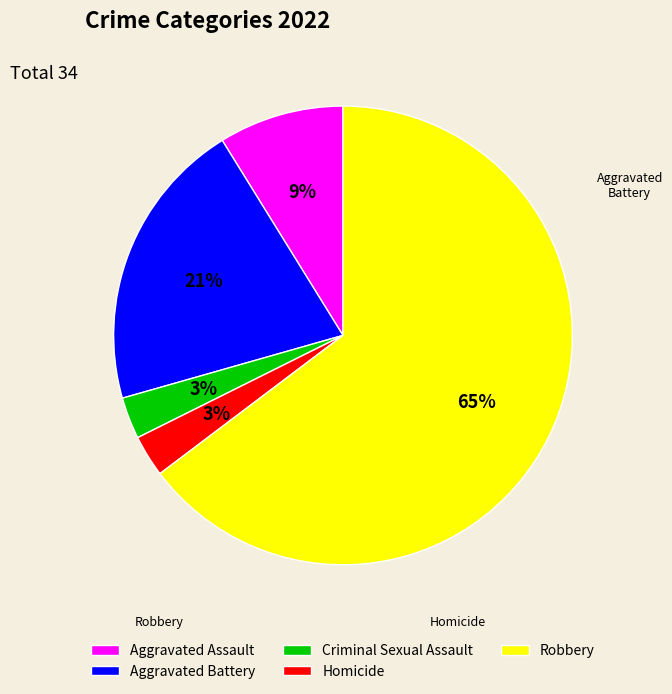

How many slices are in this pie chart?

5